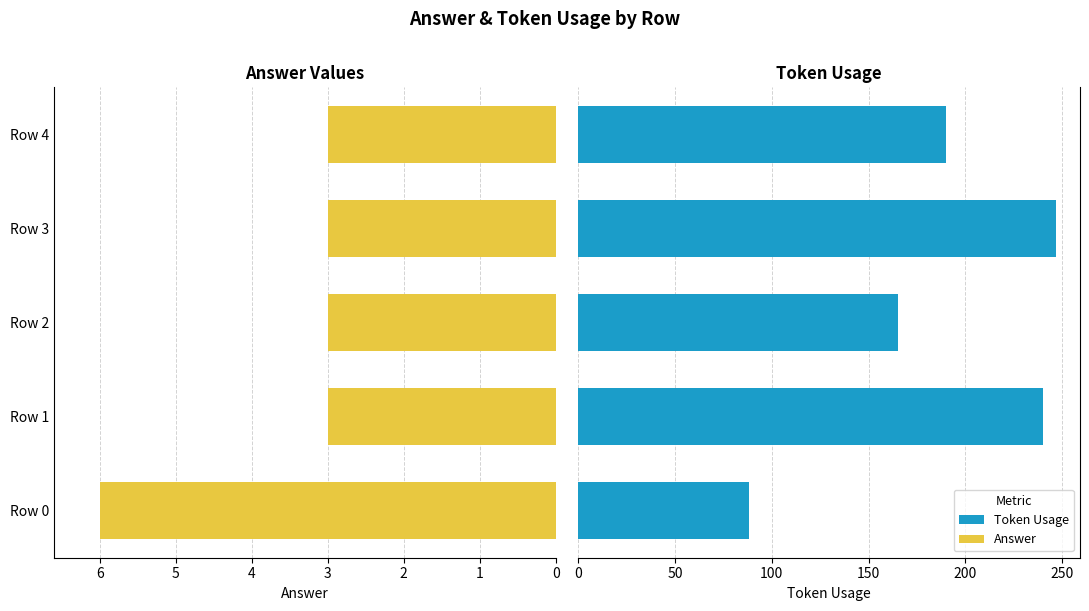

At which label does token_usage reach its peak?

Row 3